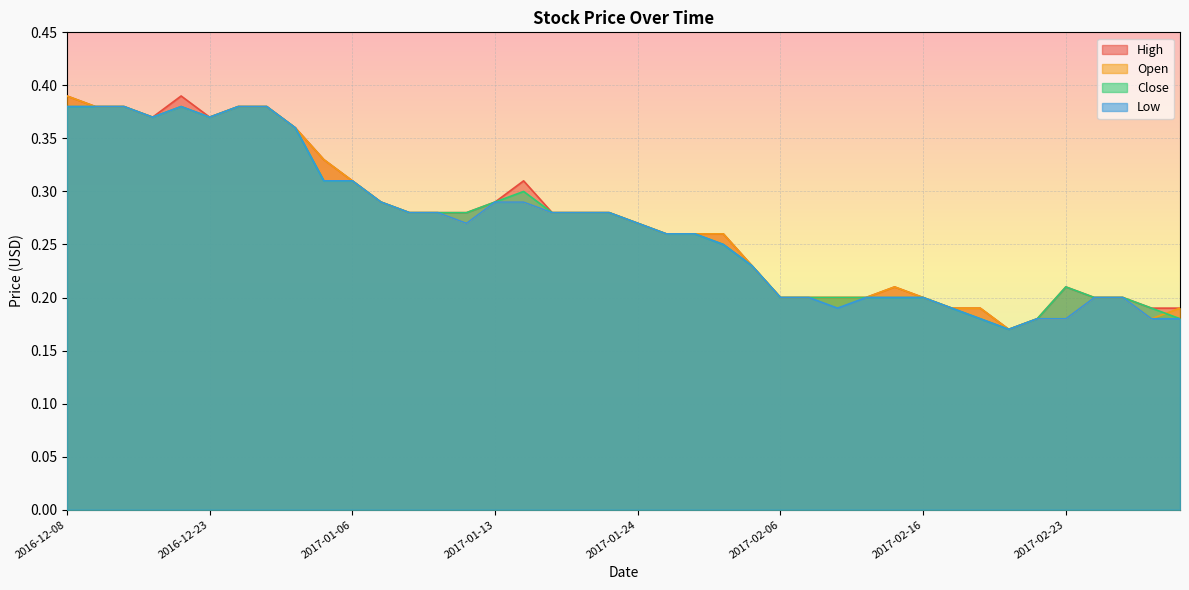

How many interior local peaks does the Low series have?

1